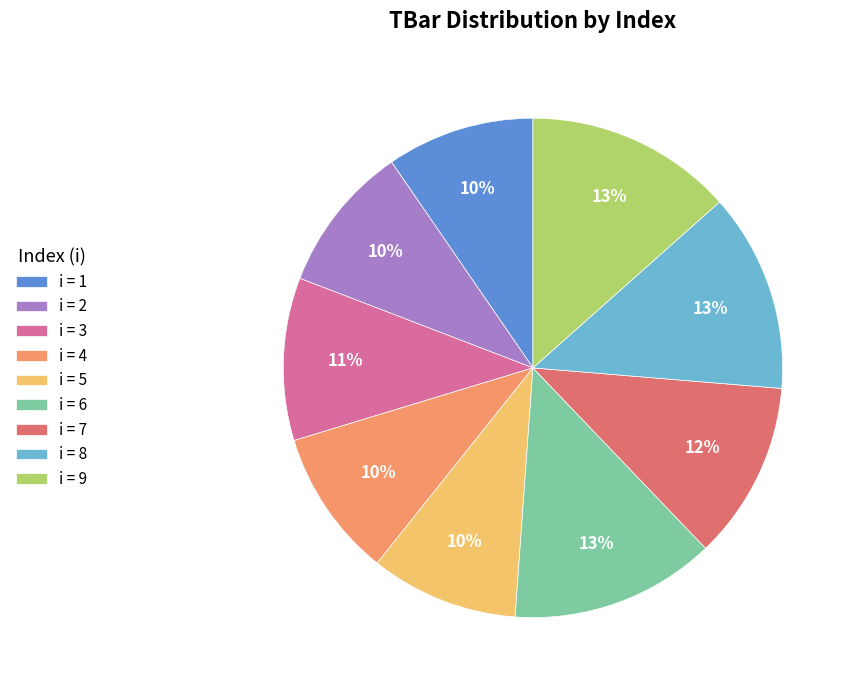

The i = 3 slice represents 11% of the pie. True or false?

True